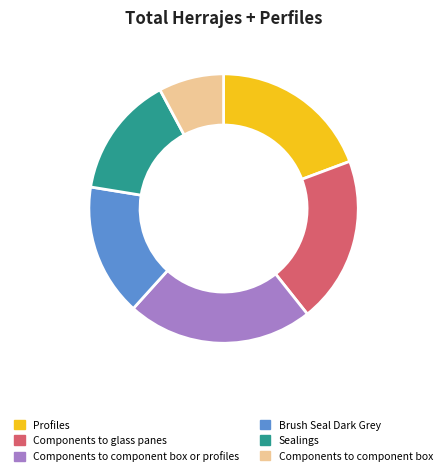

True or false: Components to glass panes accounts for 9% of the total.

False